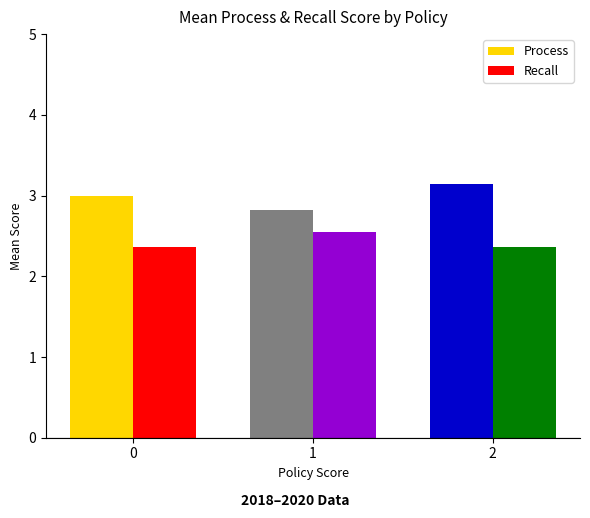

What is the value of the Recall bar at the 2nd from the left?

2.5